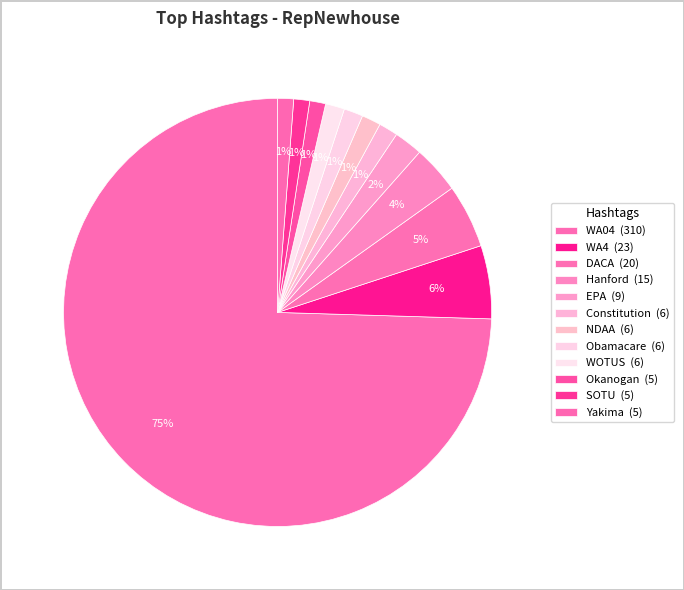

What percentage do WOTUS and EPA together represent?

3.6%